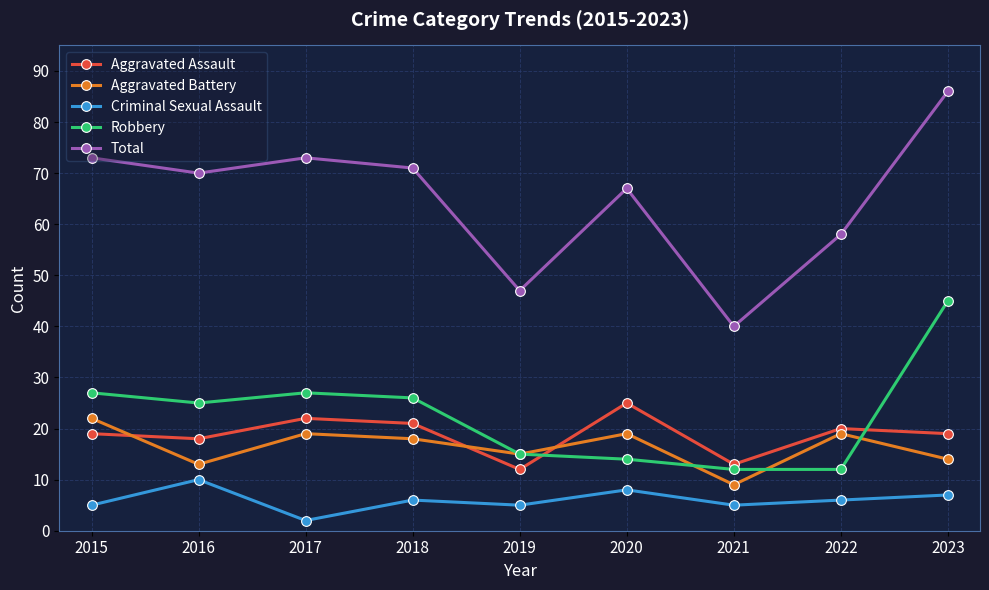

How many interior local valleys does the Aggravated Battery series have?

3